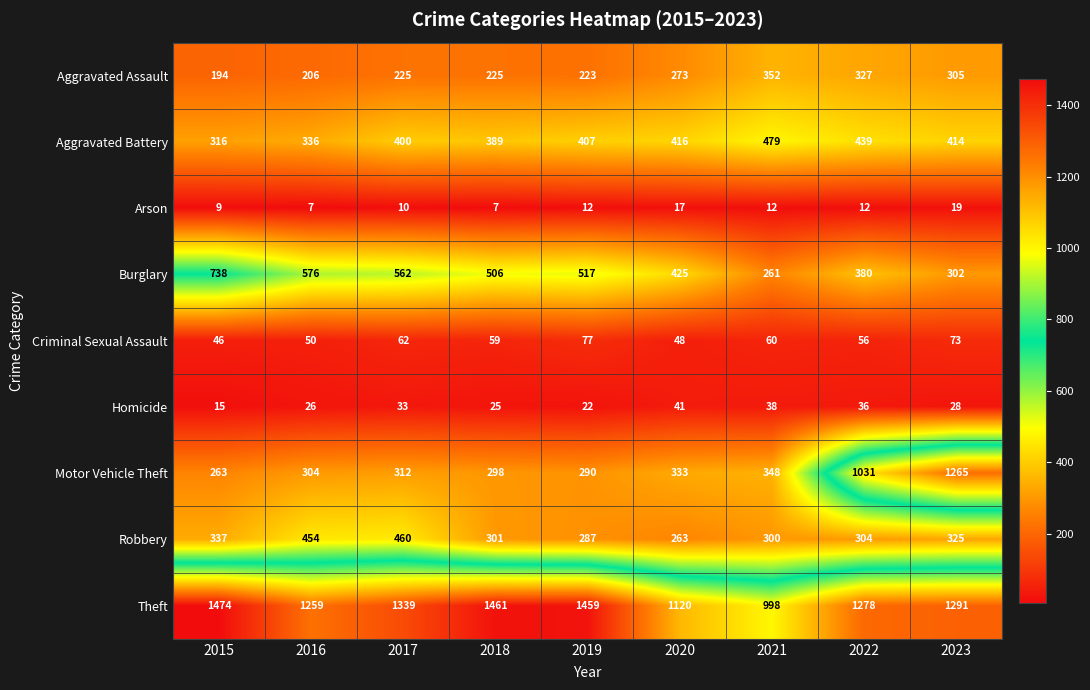

True or false: Robbery has a value of 467 at 2018.

False